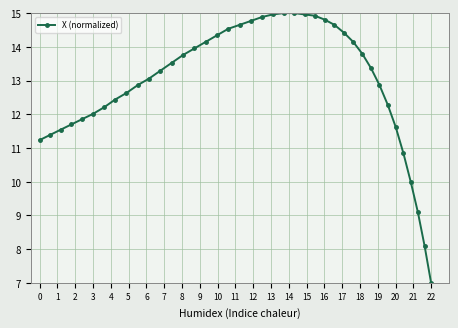

What is the sum of all values?

516.6